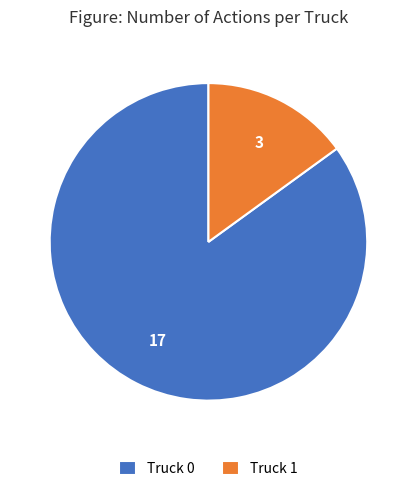

What is the ratio of the value at Truck 0 to the value at Truck 1?

5.7